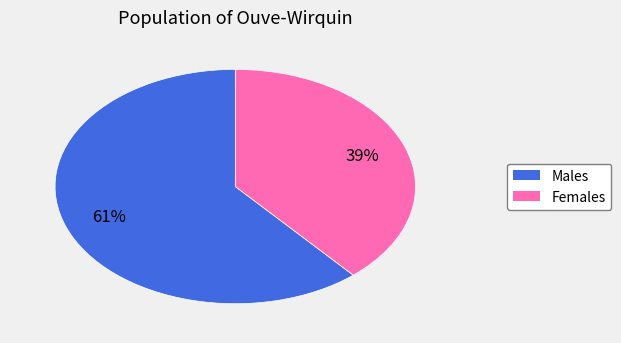

Is there any slice that represents more than half of the pie?

Yes